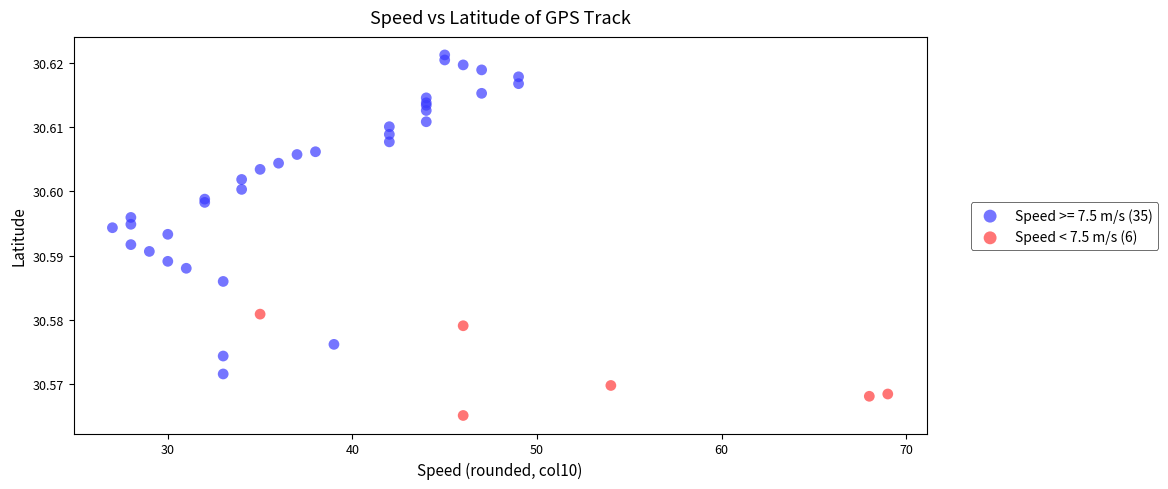

Which series reaches the maximum Y coordinate?

Speed >= 7.5 m/s (35)